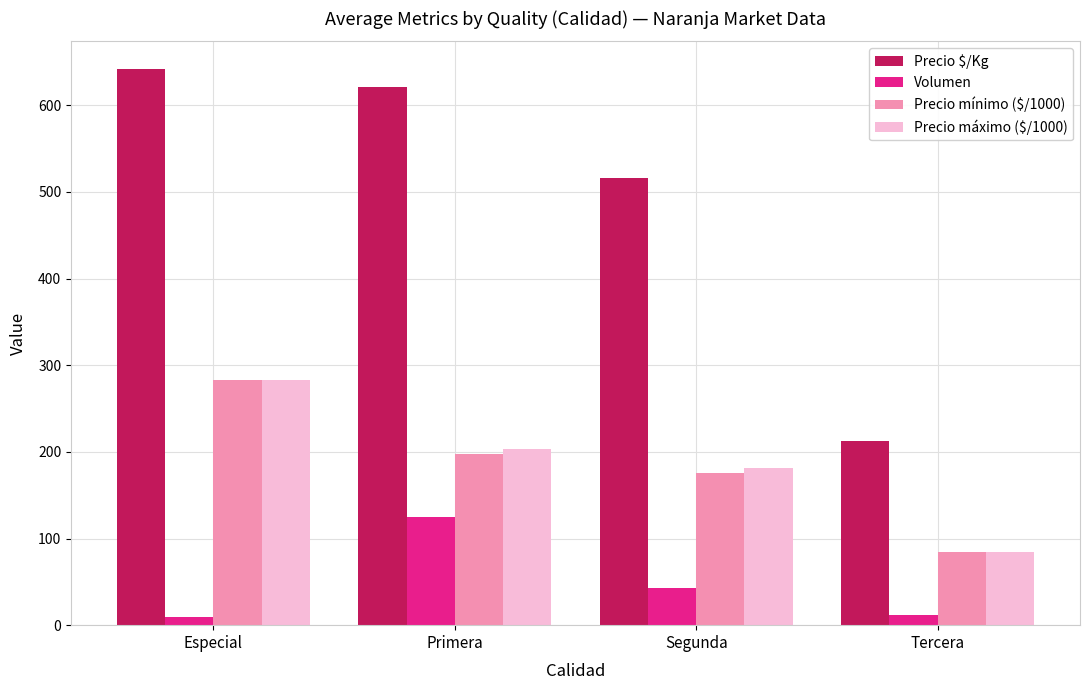

What is the value of the Precio máximo ($/1000) bar at the 3rd from the left?

181.1